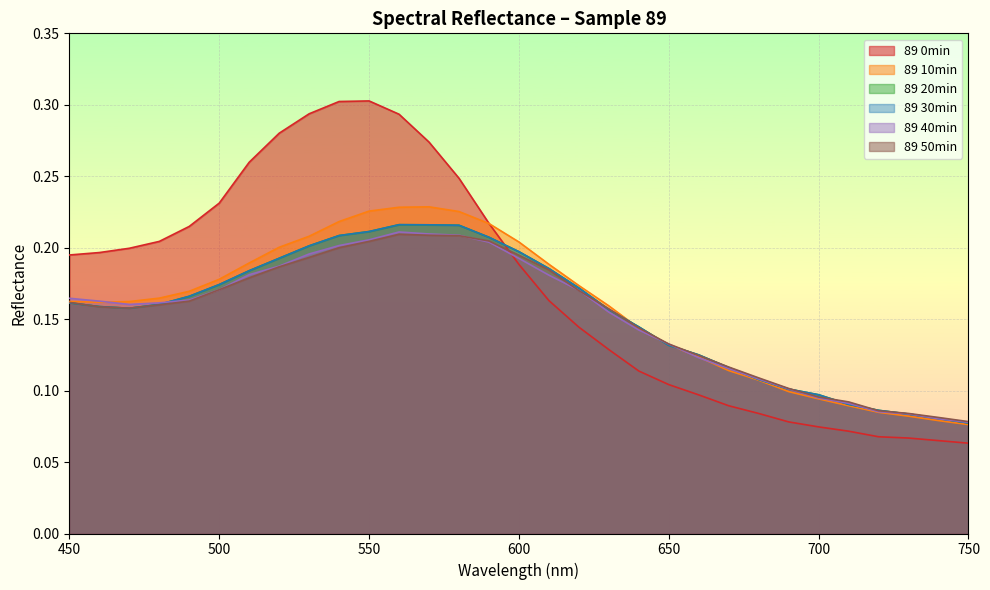

List the series in order of their peak value, lowest first.

89 50min, 89 40min, 89 20min, 89 30min, 89 10min, 89 0min